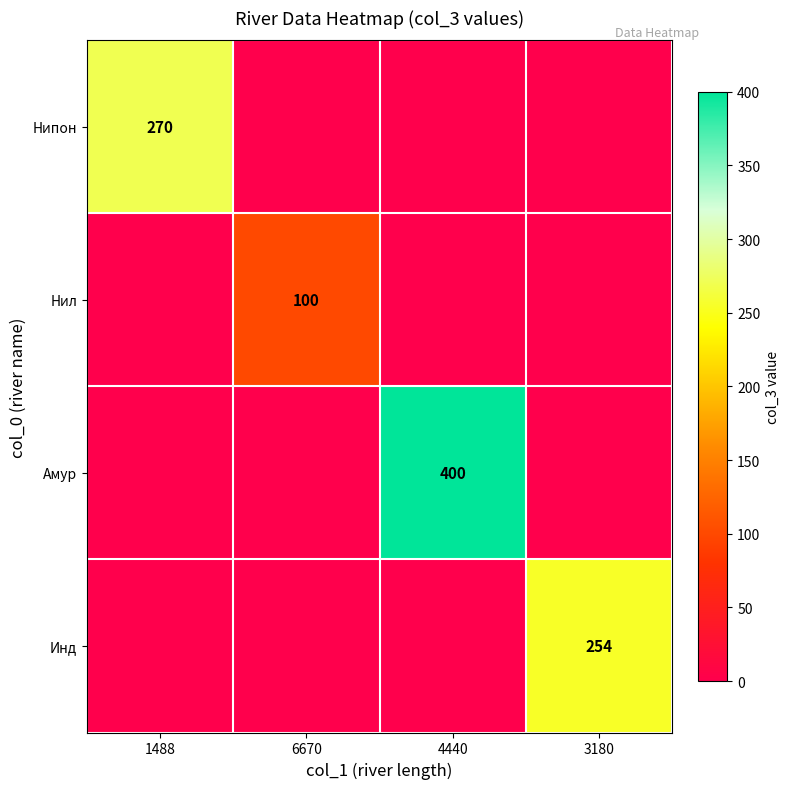

The Нил series shows 0 at 1488. True or false?

True